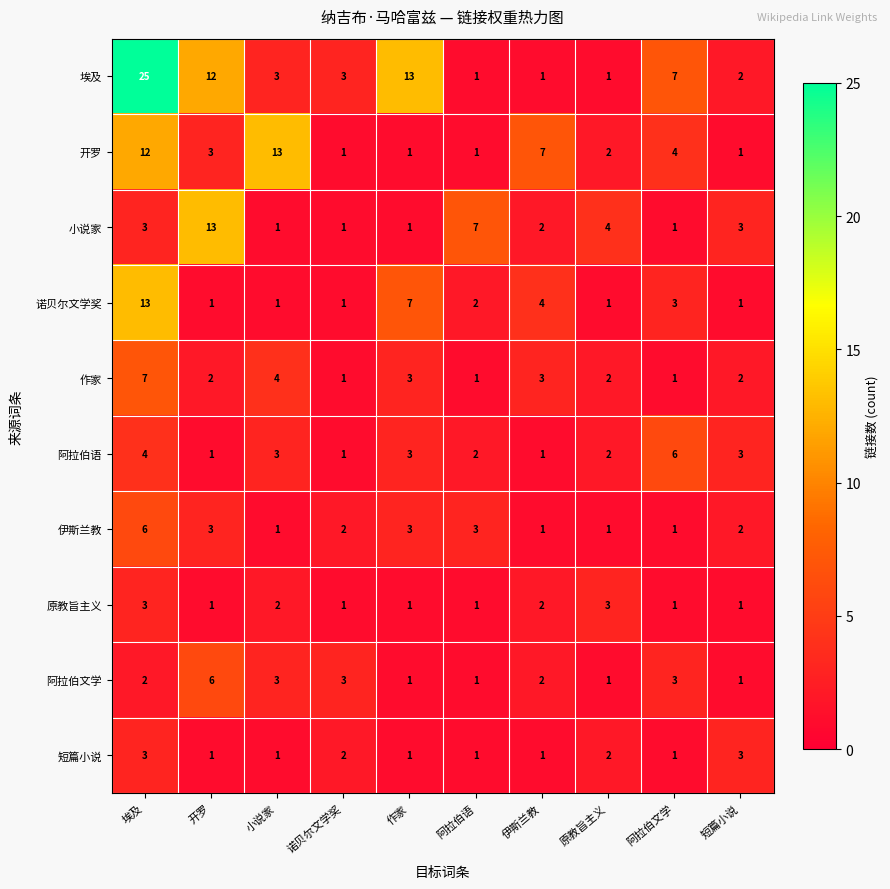

What is the total value across all series at 阿拉伯语?

20